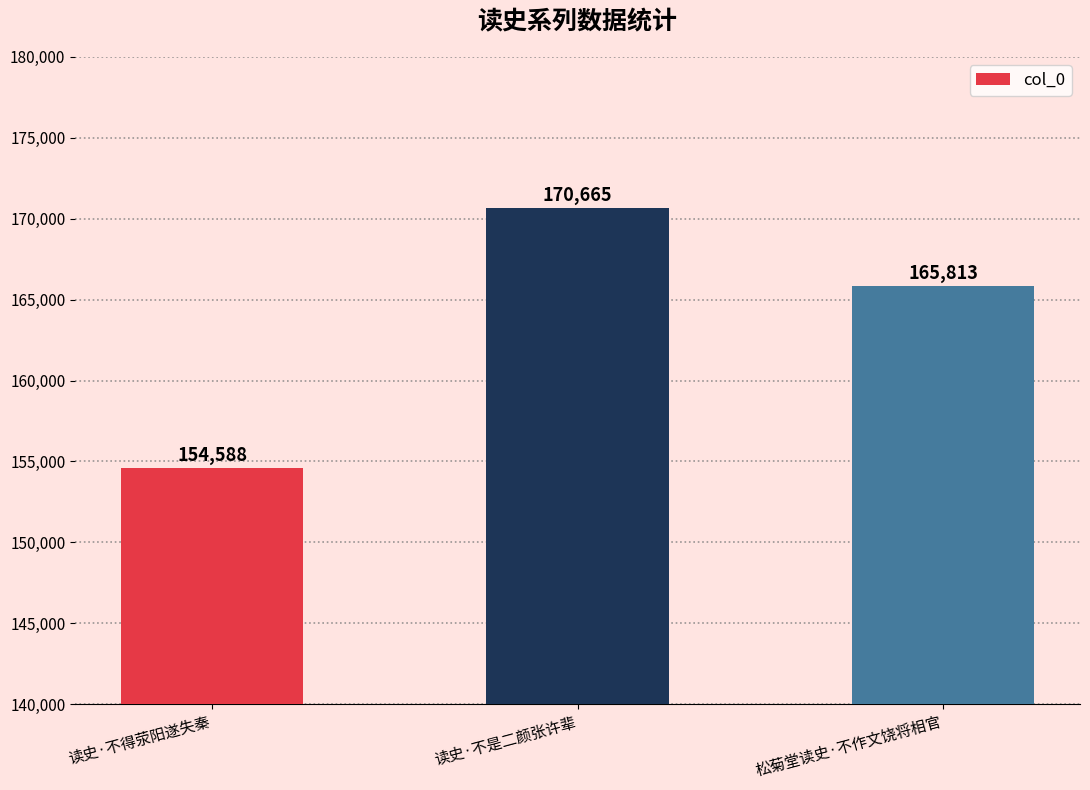

The value at 松菊堂读史·不作文饶将相官 is 165813. True or false?

True